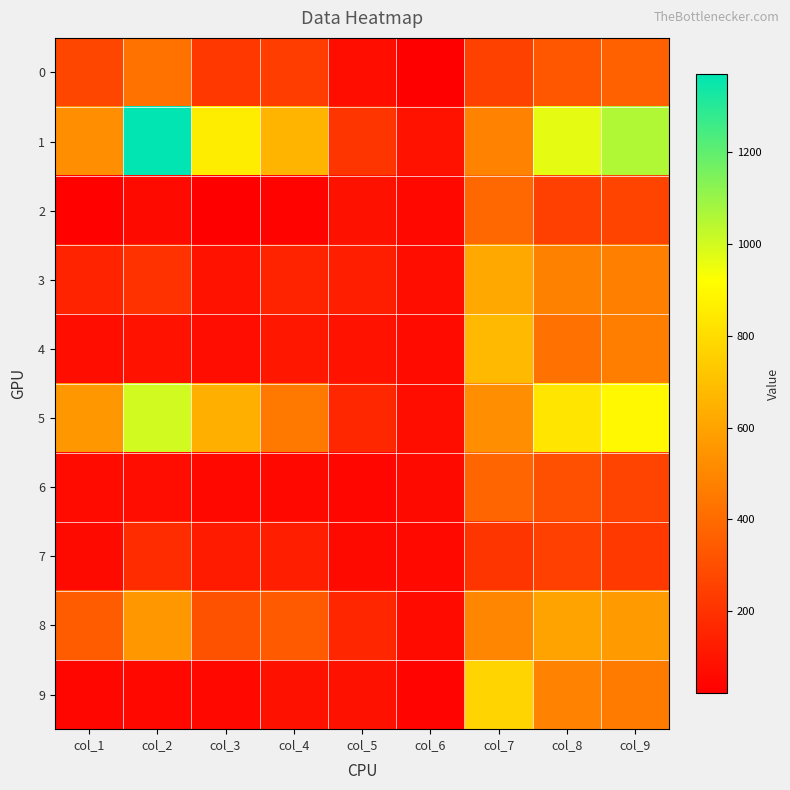

Which series has the widest spread of values?

1